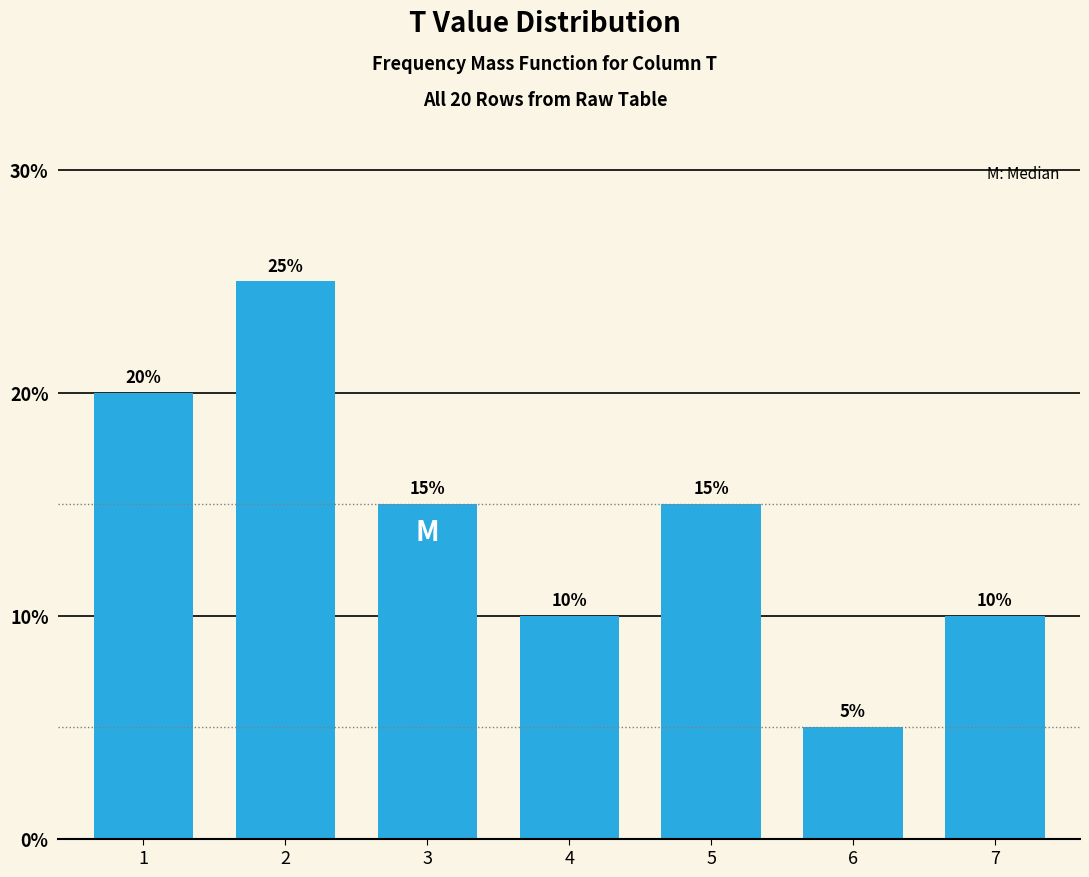

Reading left to right, extract all data points from this chart.

1=20	2=25	3=15	4=10	5=15	6=5	7=10